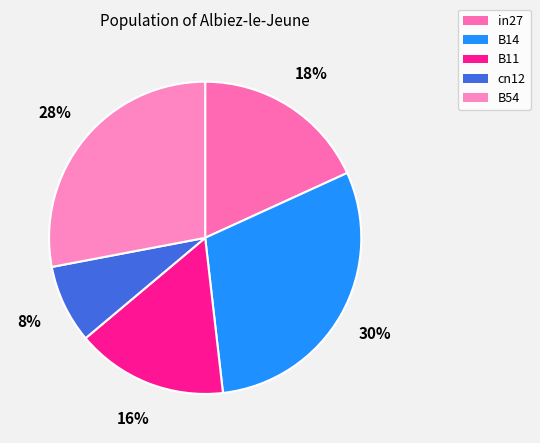

What percentage is the in27 slice, to the nearest percent?

18%